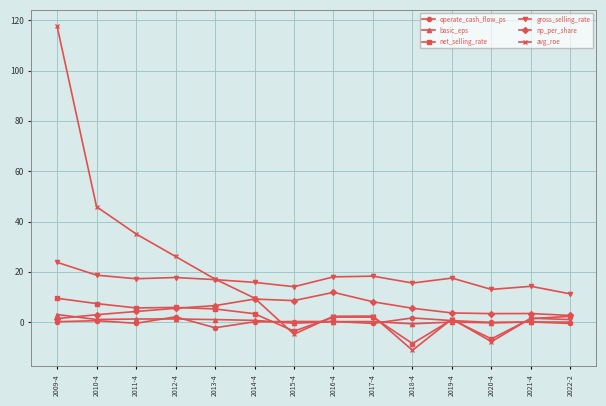

Between 2015-4 and 2018-4, which series saw the biggest shift?

avg_roe